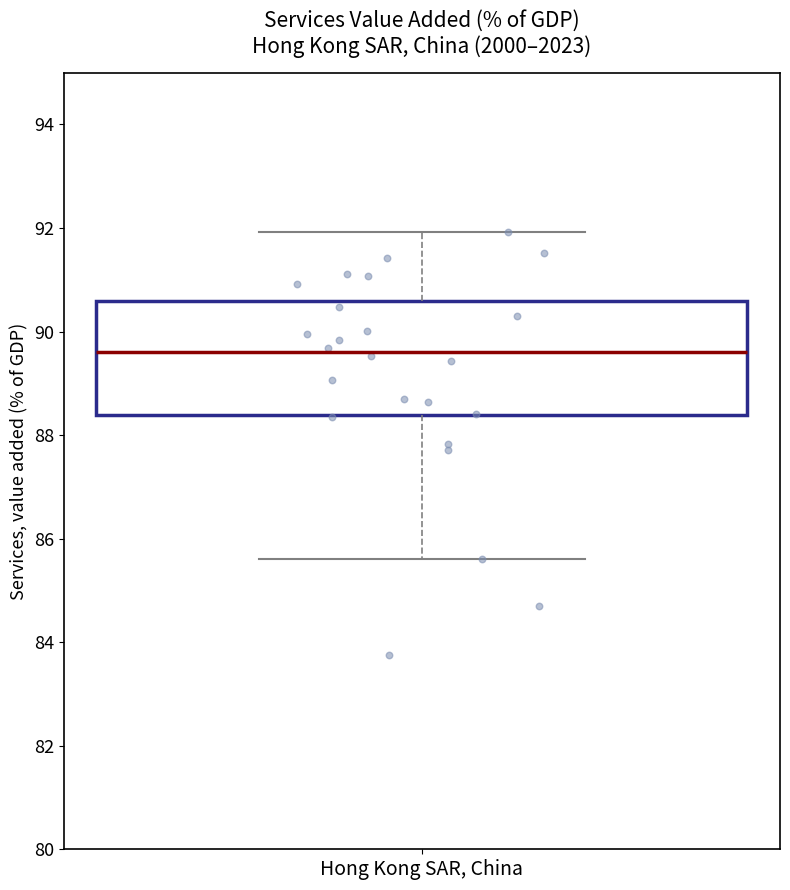

Where does the median line of the box for Hong Kong SAR, China sit on the y-axis? The values are not printed on the chart, so give them approximately, as read against the axis.

89.6